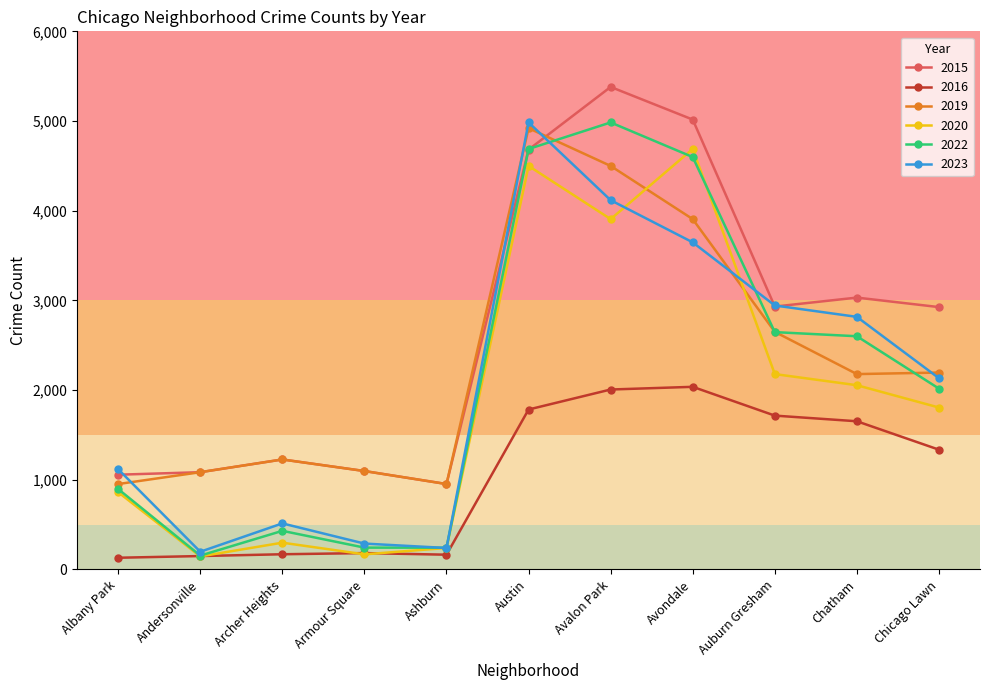

Is the value of 2019 at Andersonville greater than the value of 2020 at Chatham?

No